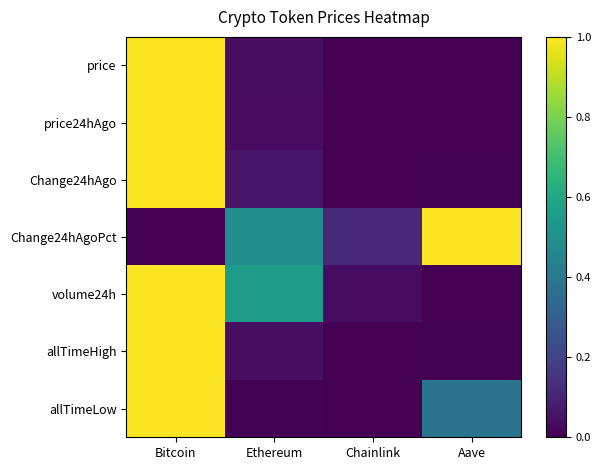

List the series in order of their peak value, lowest first.

price, price24hAgo, Change24hAgo, Change24hAgoPct, volume24h, allTimeHigh, allTimeLow